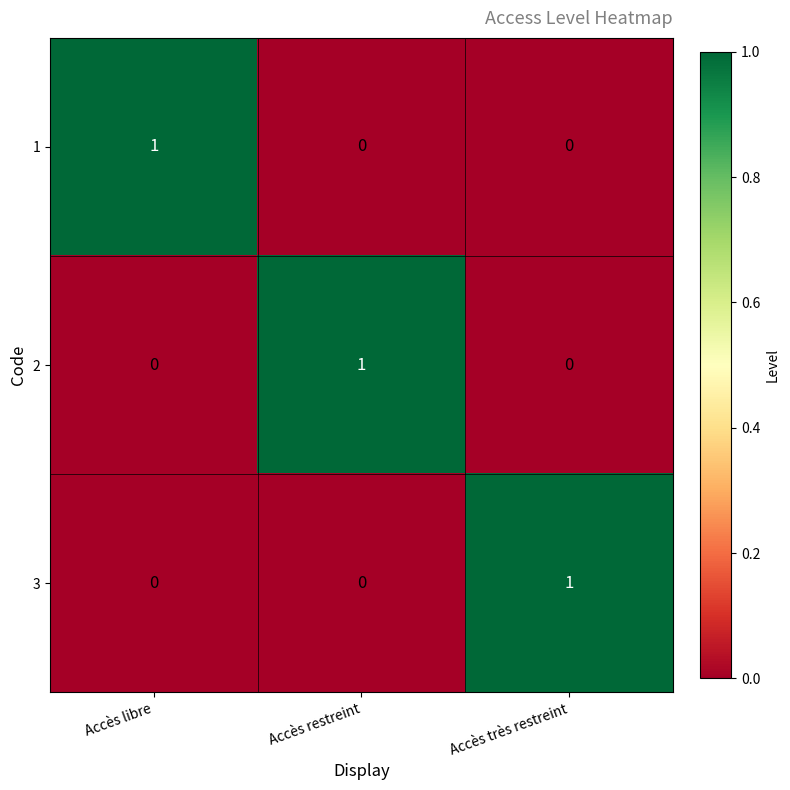

True or false: 2 has a value of 0 at Accès très restreint.

True